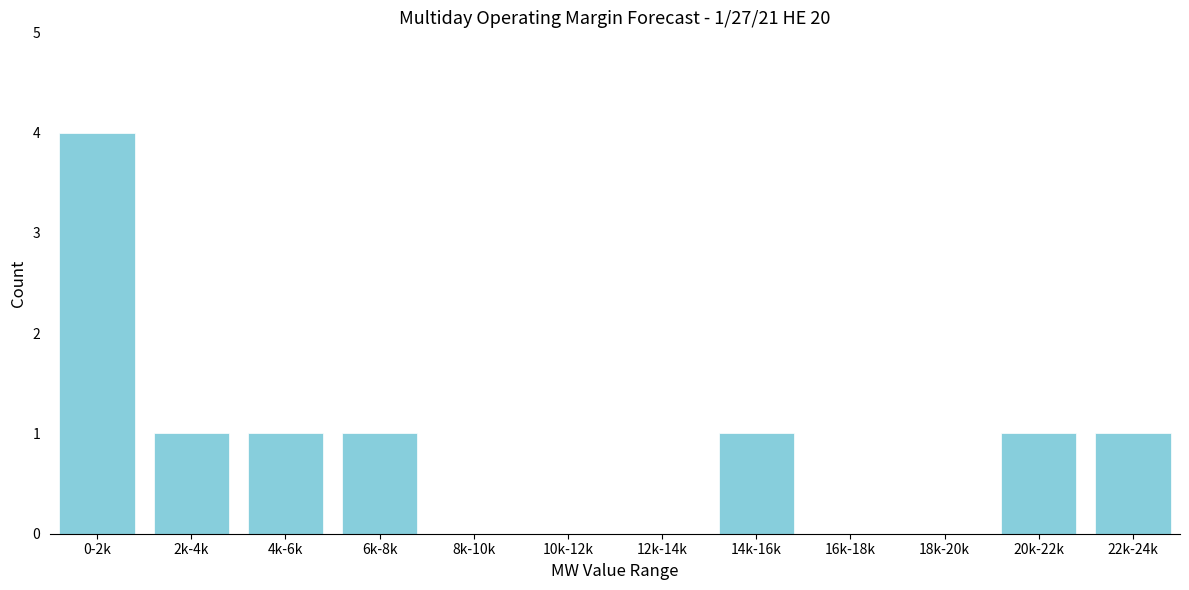

Reading left to right, transcribe all the data shown in this chart.

0-2k=4	2k-4k=1	4k-6k=1	6k-8k=1	8k-10k=0	10k-12k=0	12k-14k=0	14k-16k=1	16k-18k=0	18k-20k=0	20k-22k=1	22k-24k=1